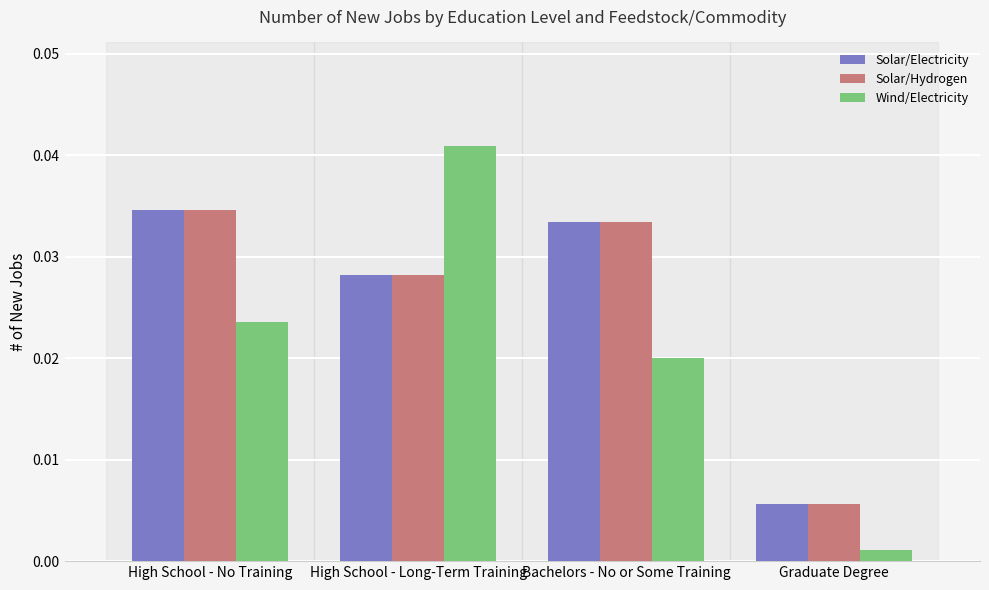

Which category has the lowest value in the Solar/Hydrogen series?

Graduate Degree